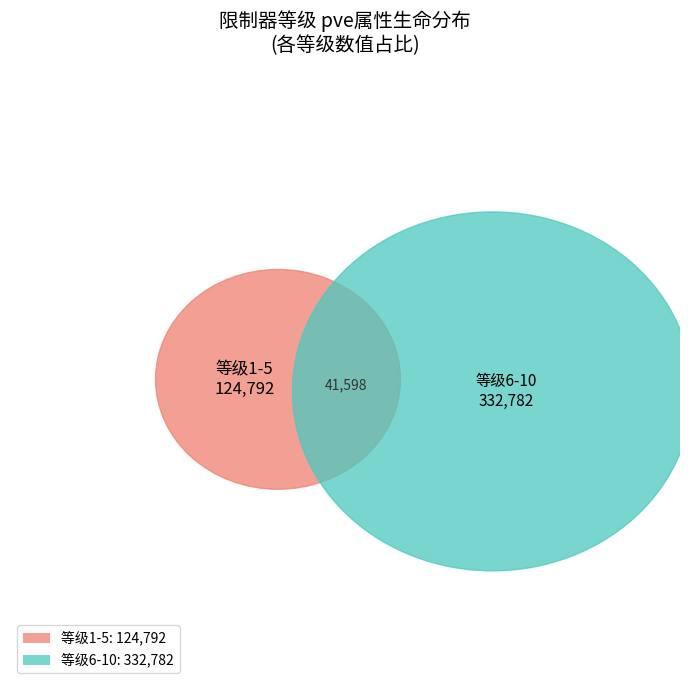

Do 9 and 5 together represent more than half of the pie?

No